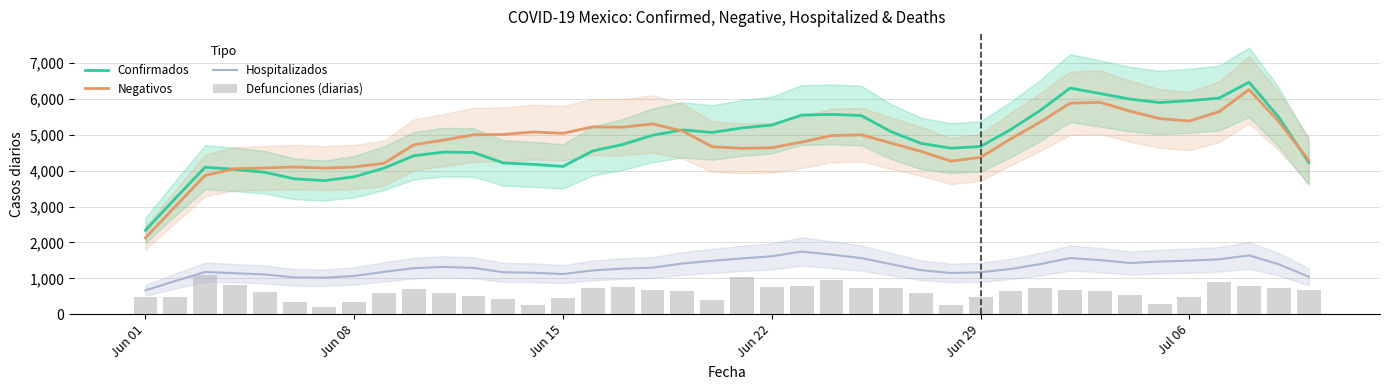

What is the maximum value for Confirmados?

6465.2